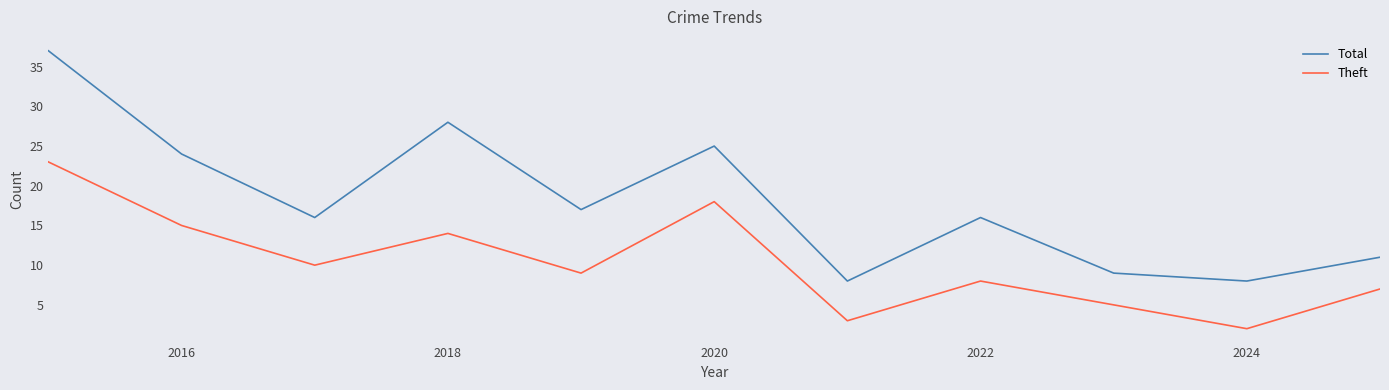

What is the sum of all Total values?

199